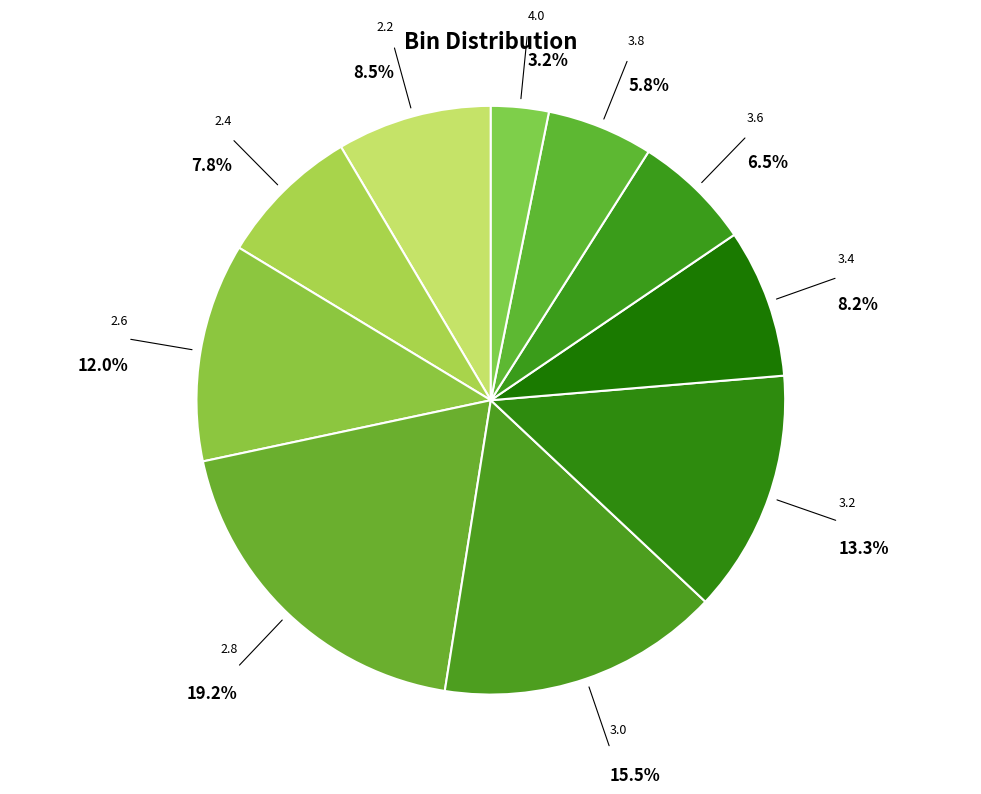

How many segments does this pie chart have?

10